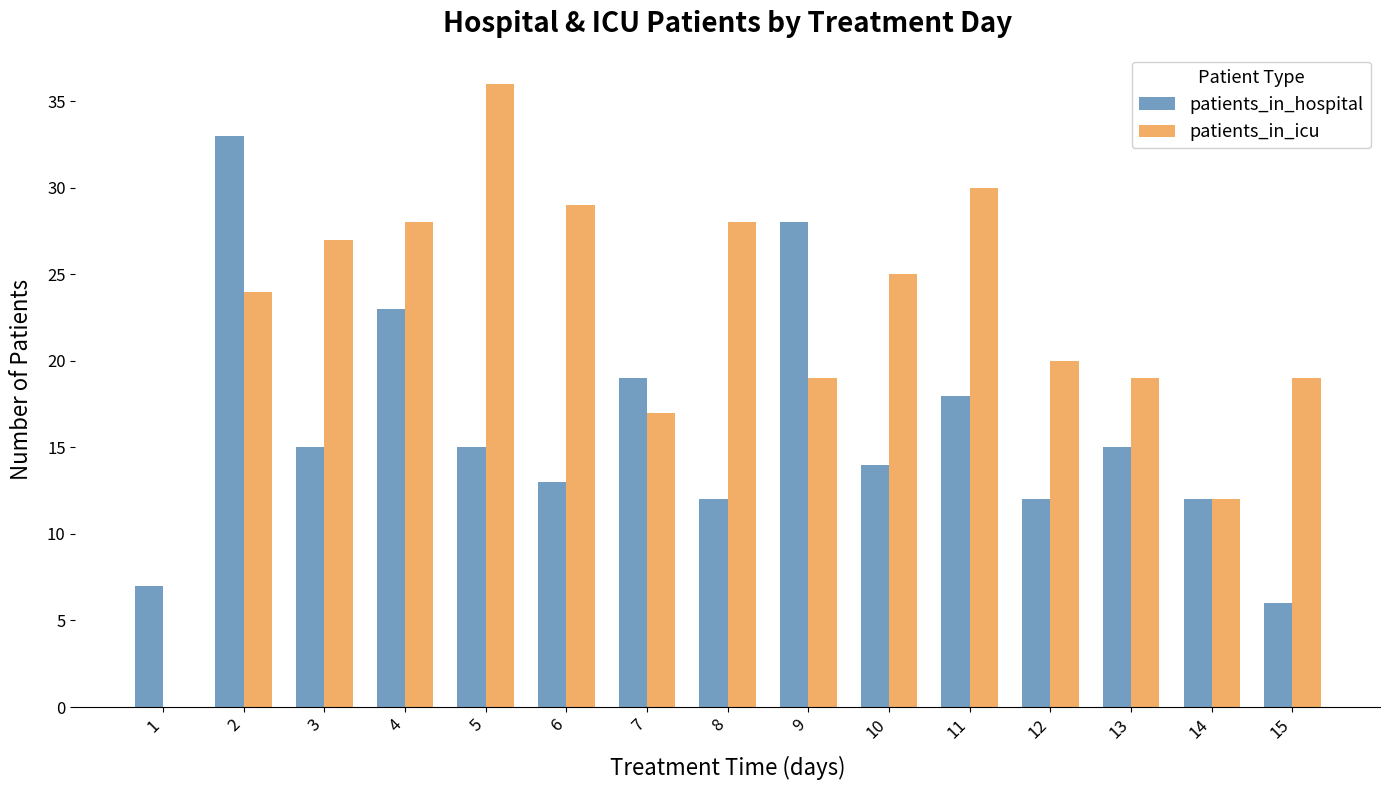

Which series has the widest spread of values?

patients_in_icu